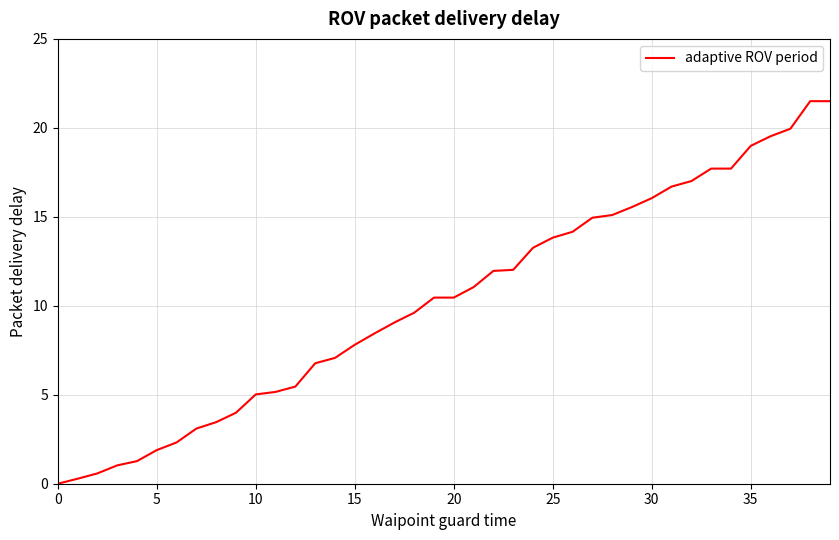

The value at 35 is 19.0. True or false?

True